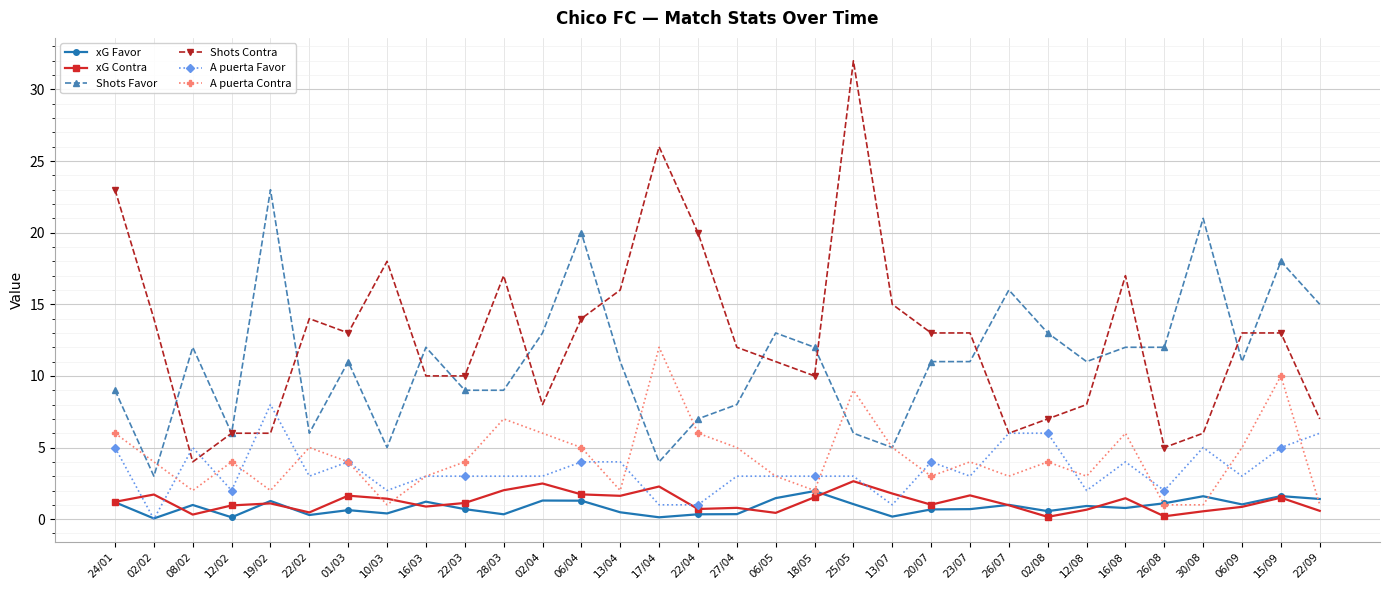

At which category does A puerta Contra reach its first local valley?

08/02